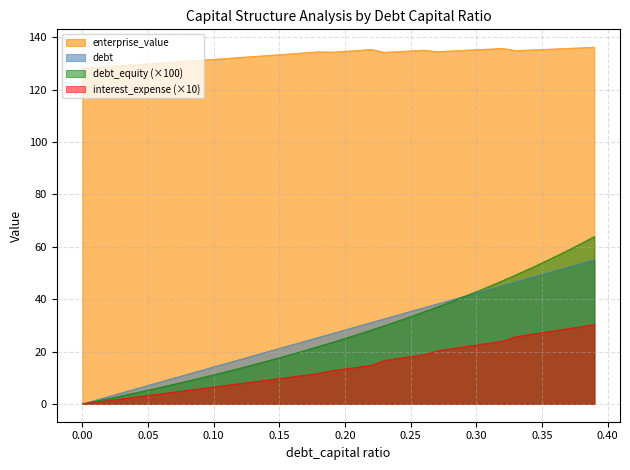

What is the sum of the debt_capital values at 0.22 and 0.09?

43.8